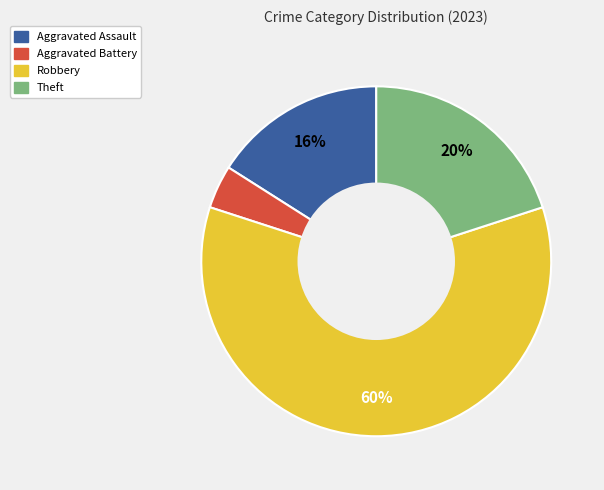

To the nearest percent, what is the difference between the Aggravated Battery and Theft slice percentages?

16%